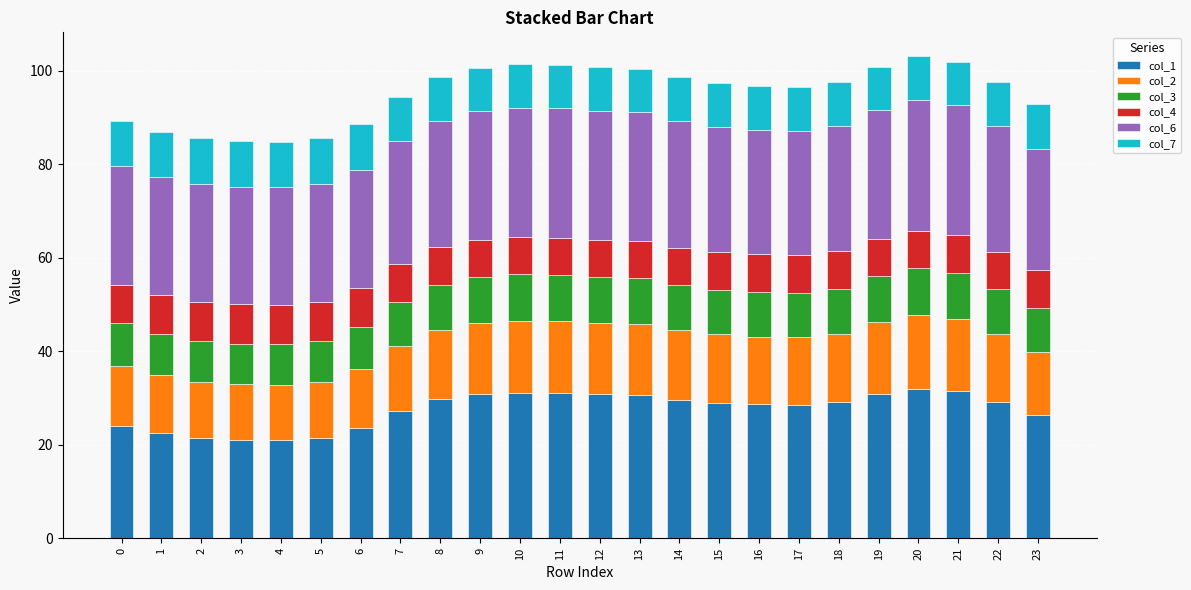

How many data points does each series have?

24